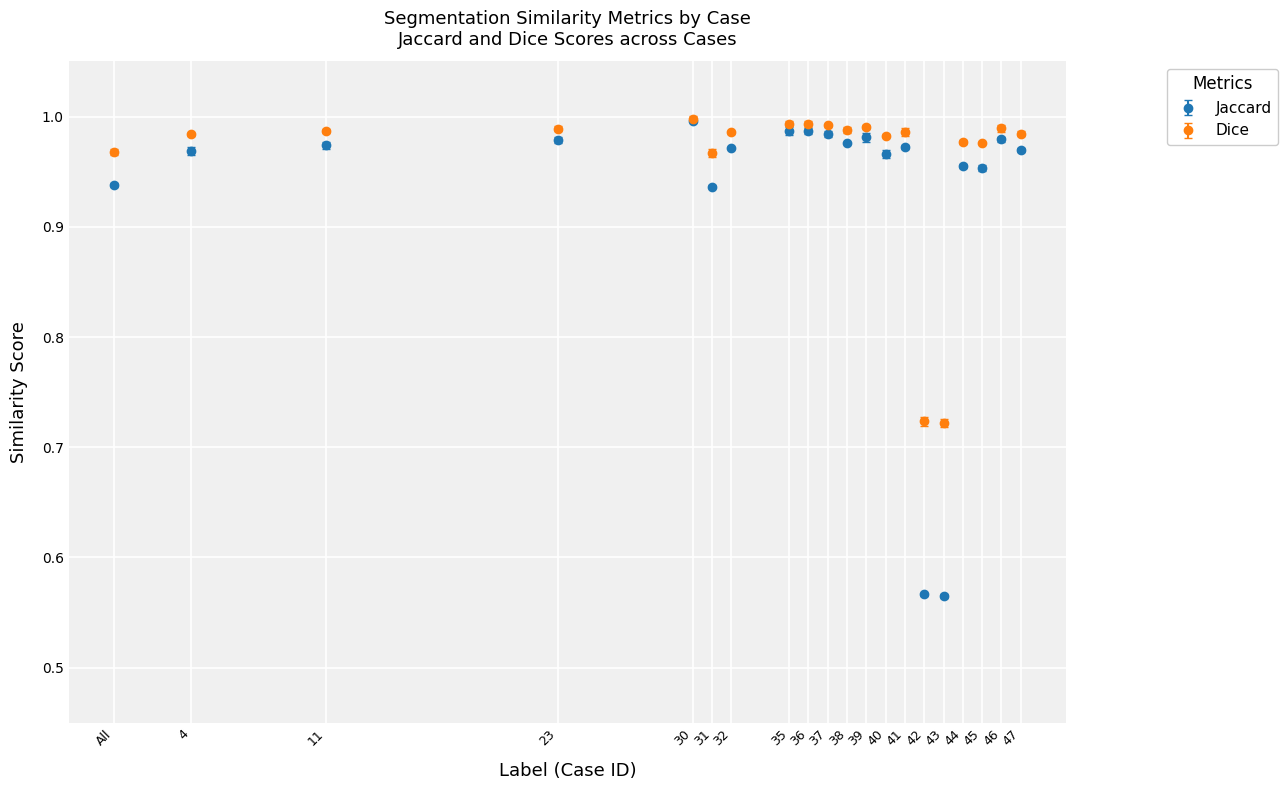

Between 42 and 45, which series saw the biggest shift?

Jaccard